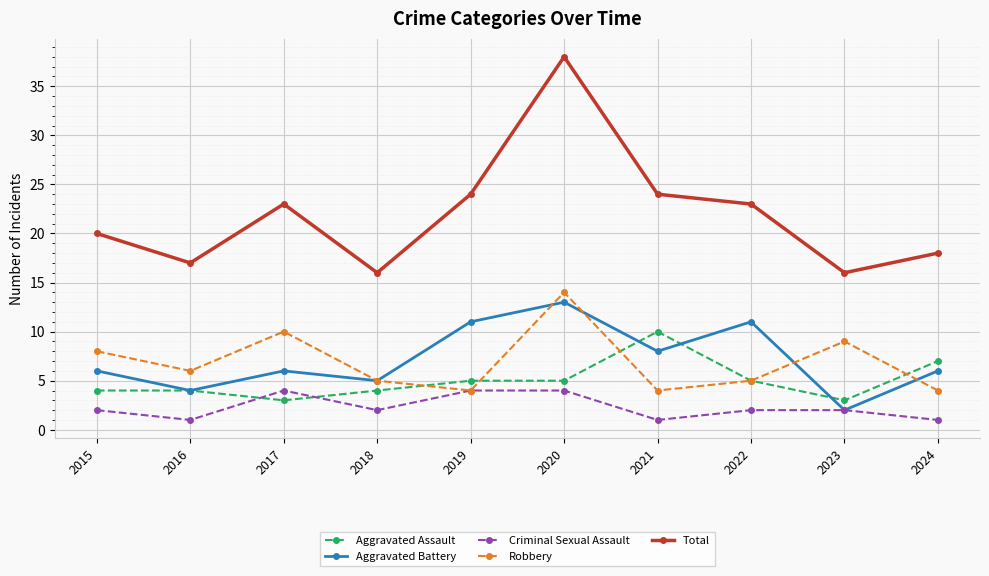

How many Criminal Sexual Assault values are between 1 and 4?

10